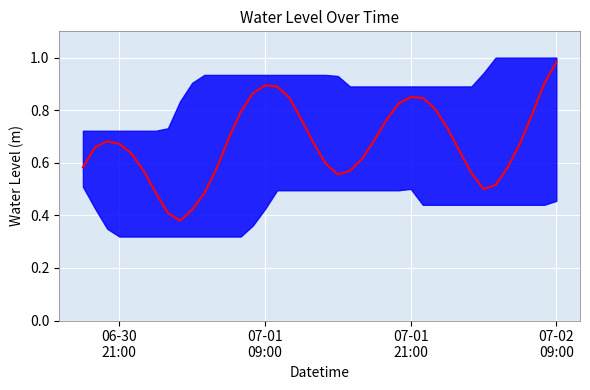

What is the value of the 13th point from the left?

0.7